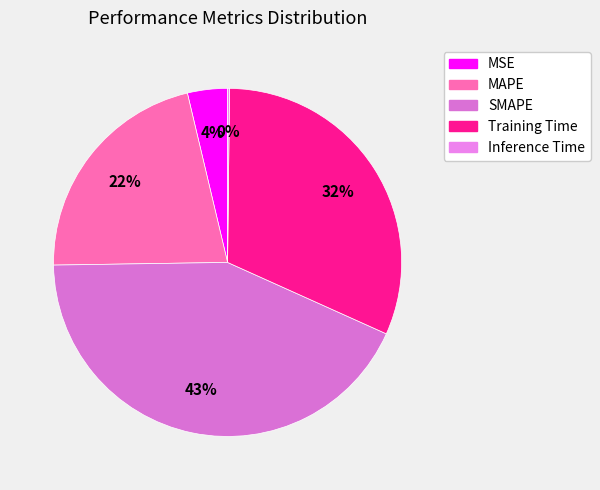

How many slices are in this pie chart?

5